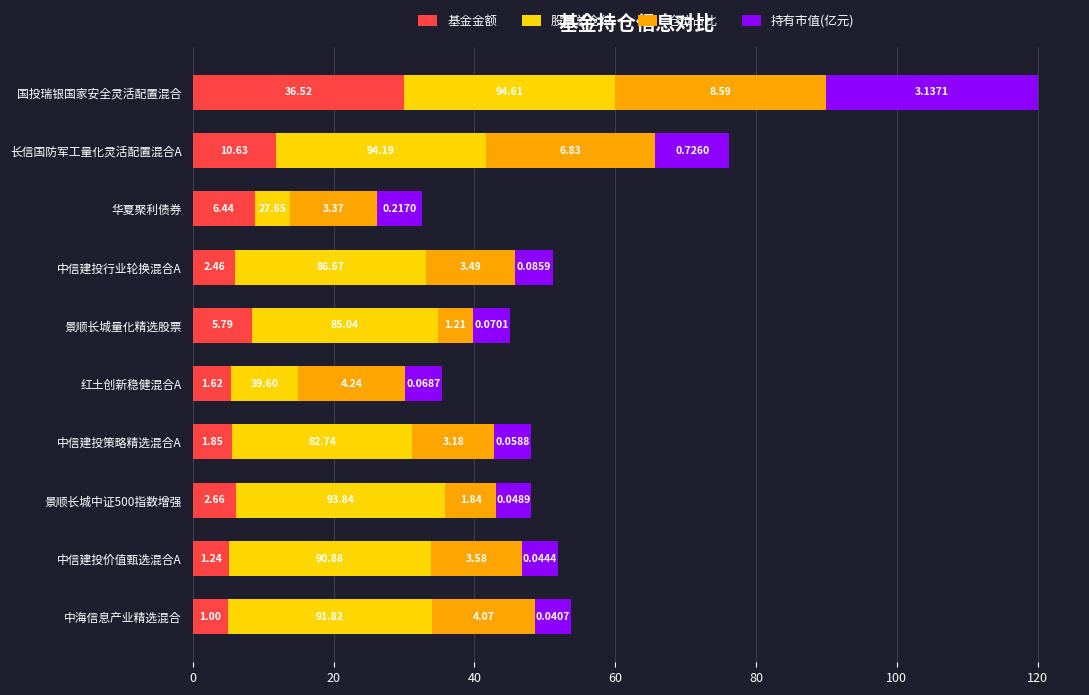

Reading left to right, what are all the values shown in this chart?

基金金额: 30.0	11.8	8.8	6.0	8.4	5.4	5.6	6.2	5.2	5.0
股票总仓位: 30.0	29.8	5.0	27.0	26.4	9.5	25.6	29.7	28.6	29.0
仓位占比: 30.0	24.0	12.3	12.7	5.0	15.3	11.7	7.1	13.0	14.7
持有市值(亿元): 30.0	10.5	6.4	5.4	5.2	5.2	5.1	5.1	5.0	5.0